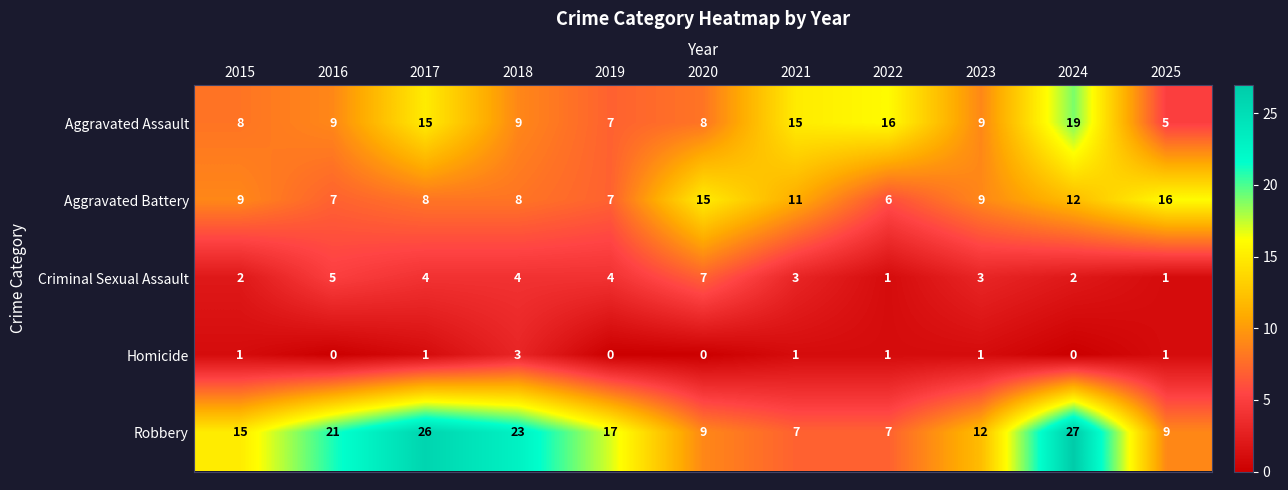

Where does the Criminal Sexual Assault series first go above 3?

2016